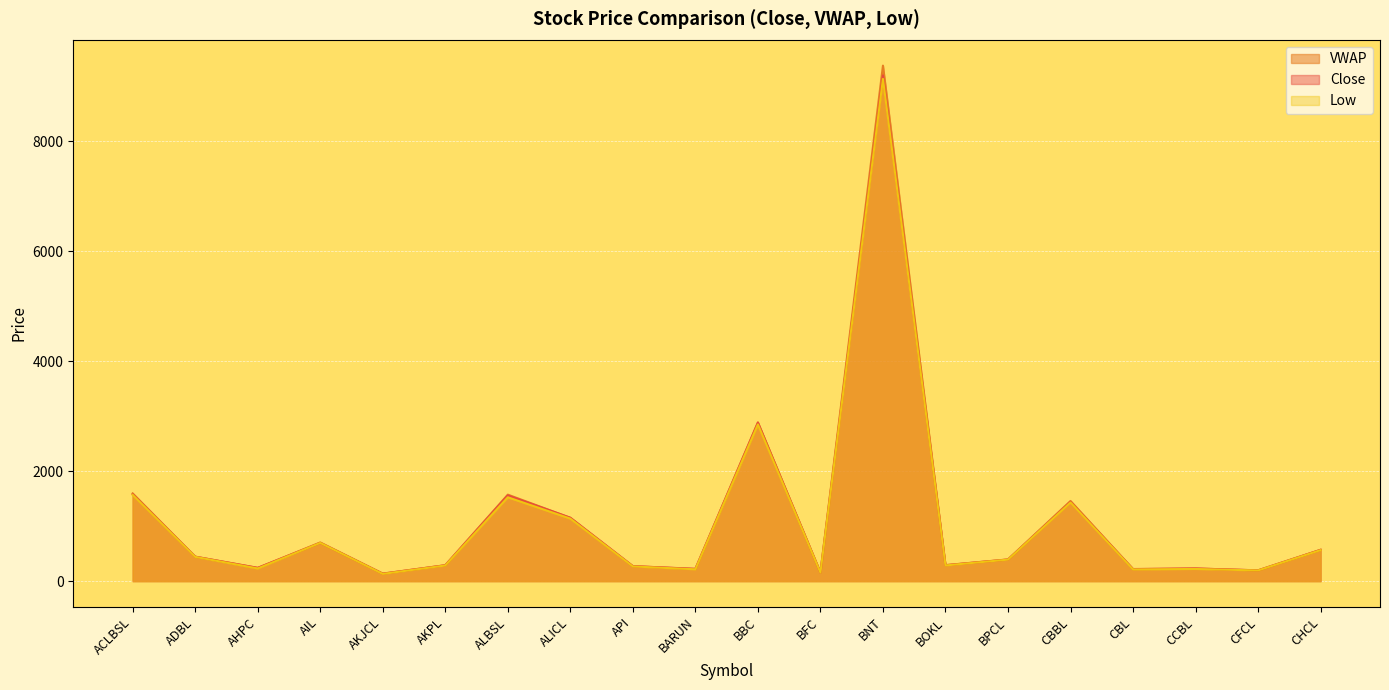

Rank the series at AIL from highest to lowest value.

VWAP, Close, Low